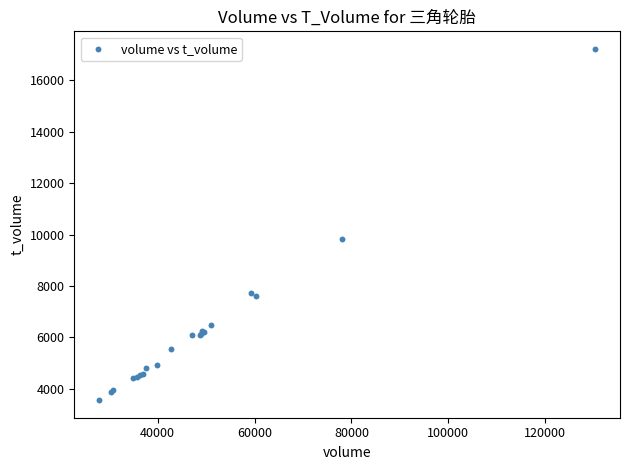

What Y value in the scatter plot is closest to 10389?

9838